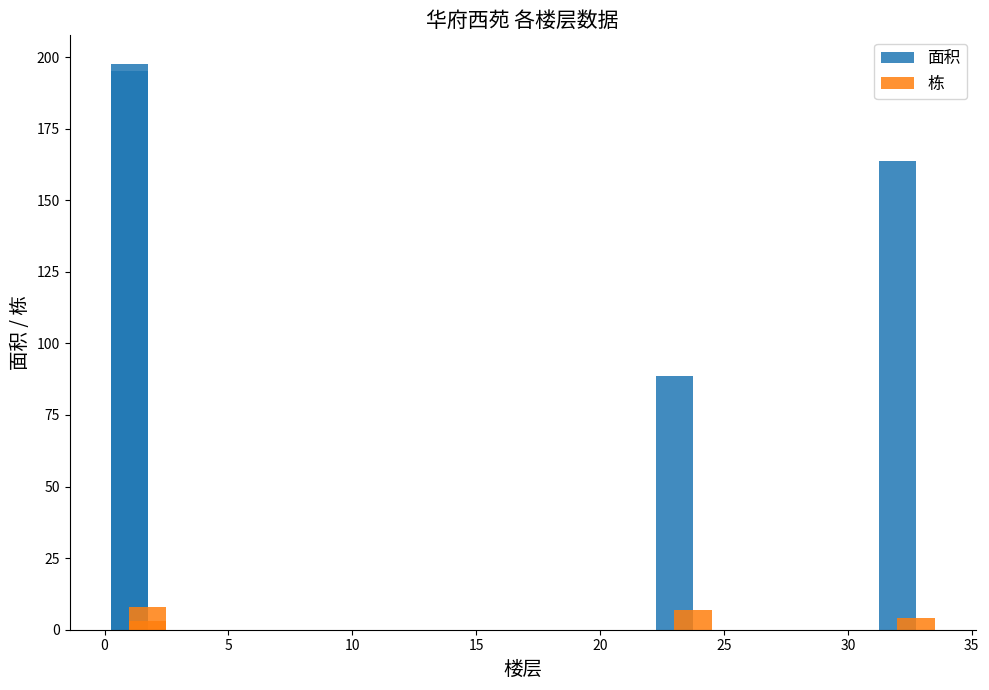

What is the minimum value shown in the chart?

3.0